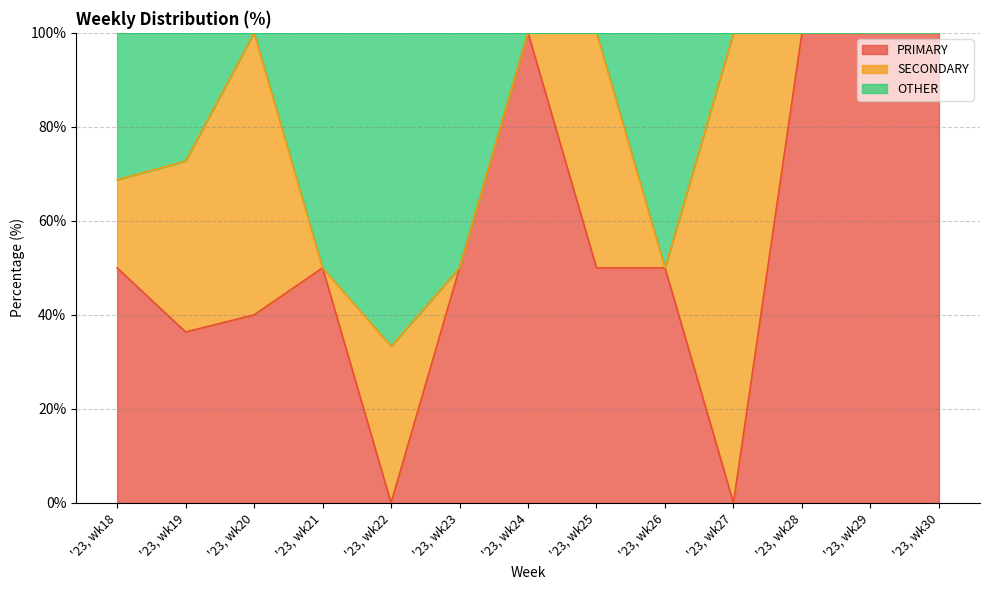

Between '23, wk18 and '23, wk28, which series saw the biggest shift?

PRIMARY